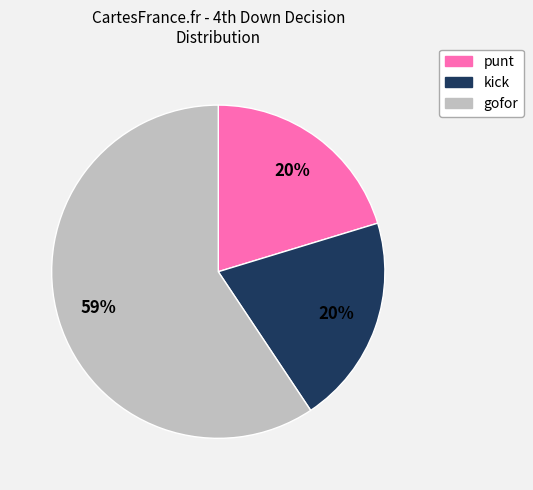

Does any single category account for the majority?

Yes